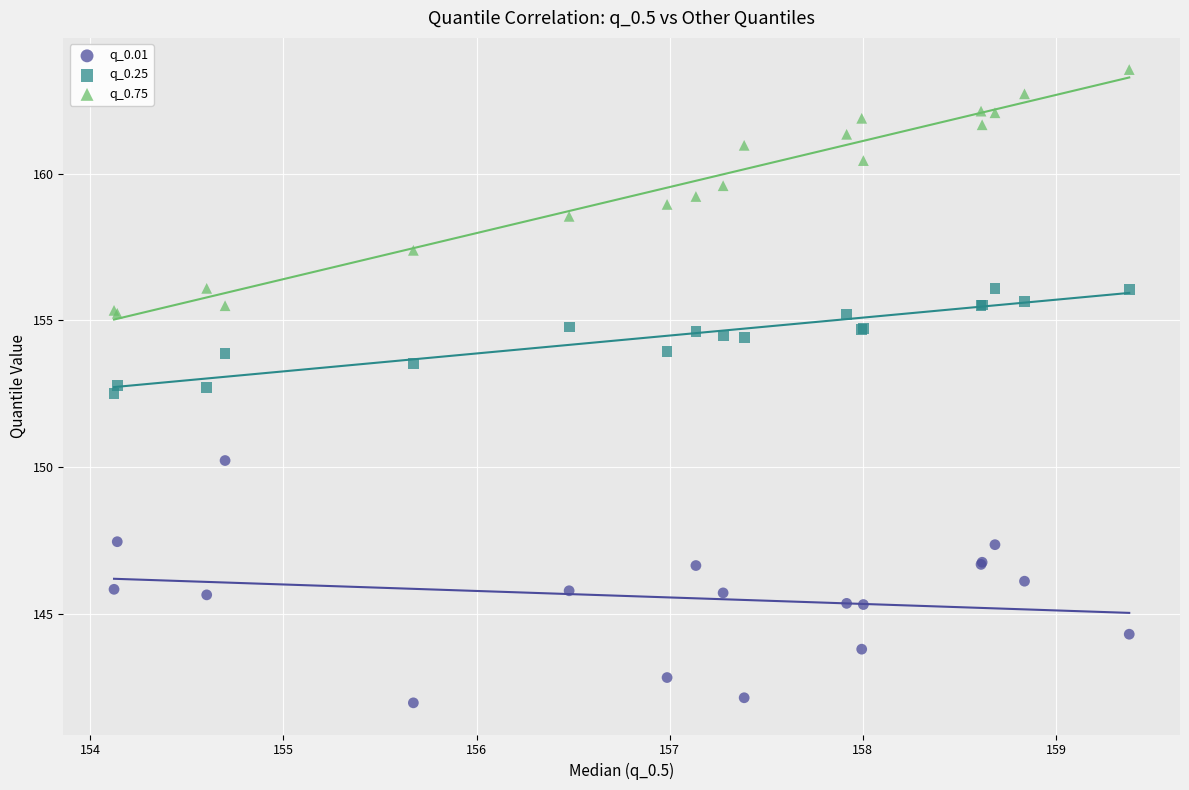

What are all the series names shown in the legend?

q_0.01, q_0.25, q_0.75